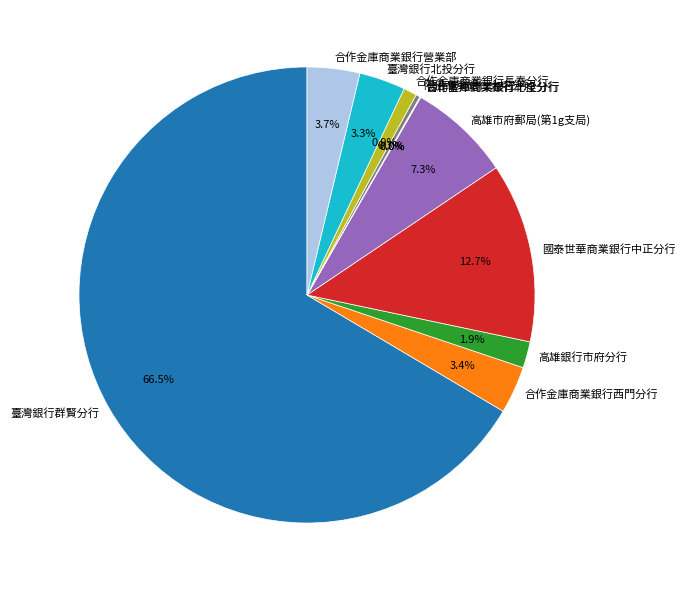

Is there a majority slice in this chart?

Yes